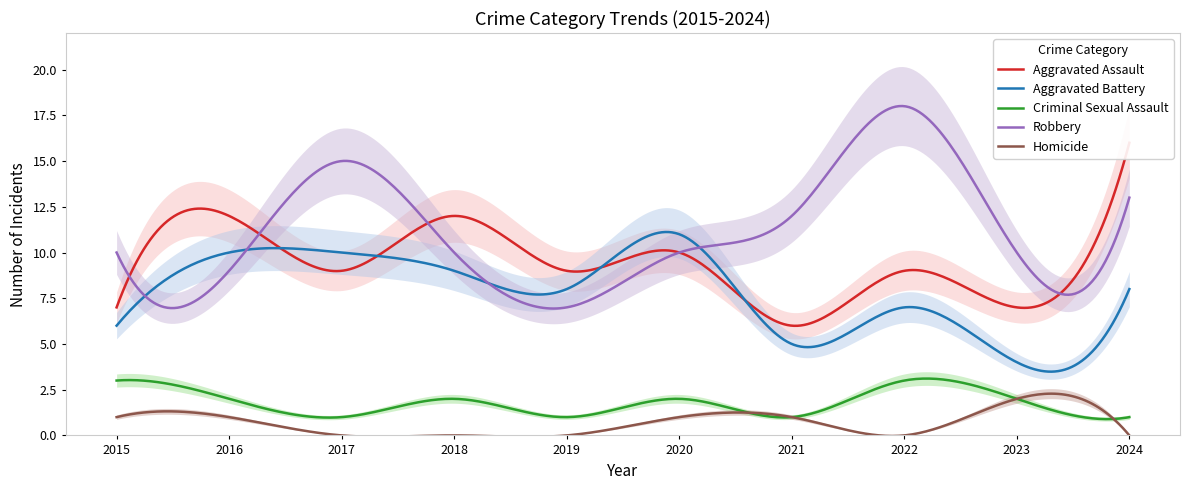

True or false: Aggravated Battery has more than 1 points higher than both neighbors.

True